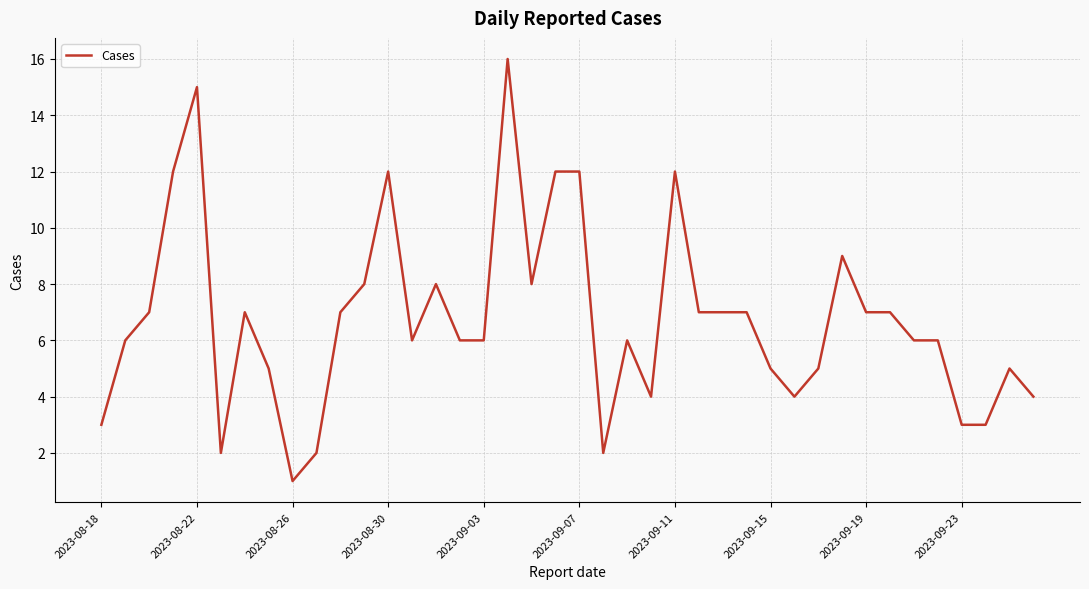

Reading left to right, list all the values displayed in this chart.

3	6	7	12	15	2	7	5	1	2	7	8	12	6	8	6	6	16	8	12	12	2	6	4	12	7	7	7	5	4	5	9	7	7	6	6	3	3	5	4